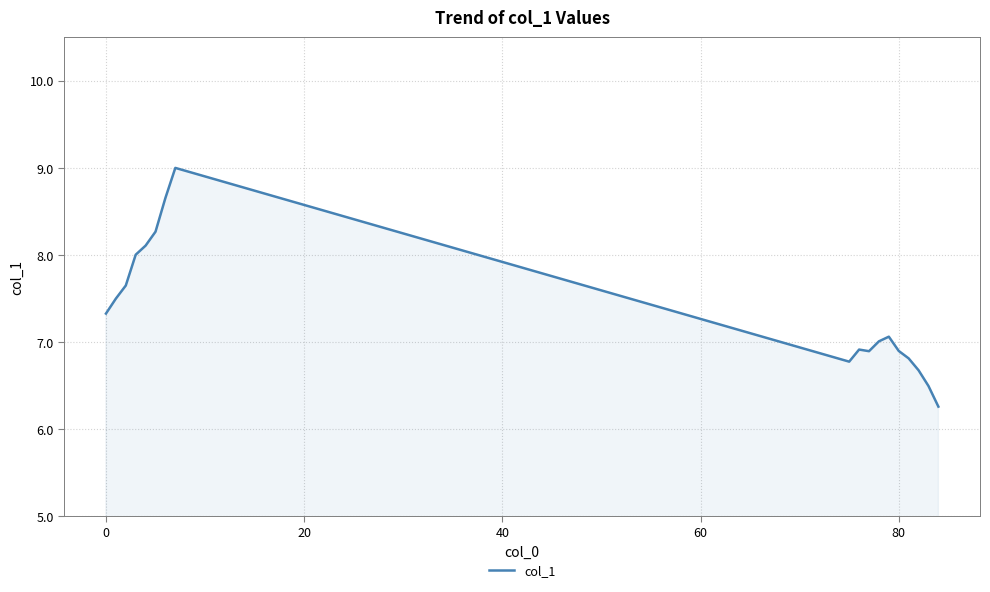

What is the maximum value shown in the chart?

9.0